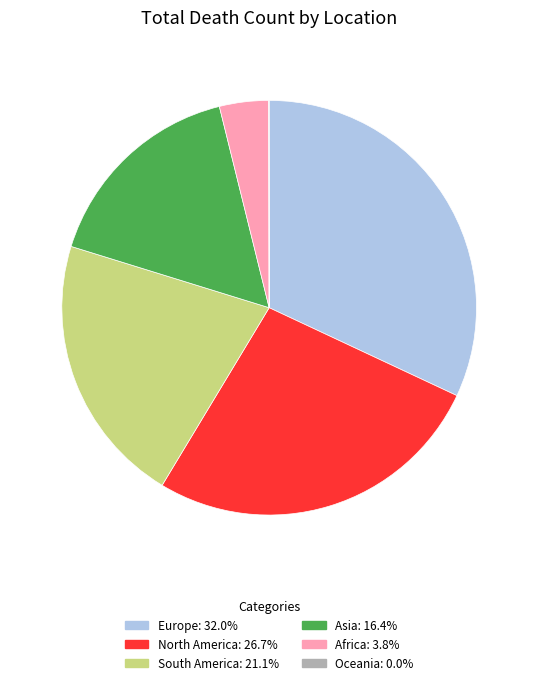

Do Asia and Africa together represent more than half of the pie?

No